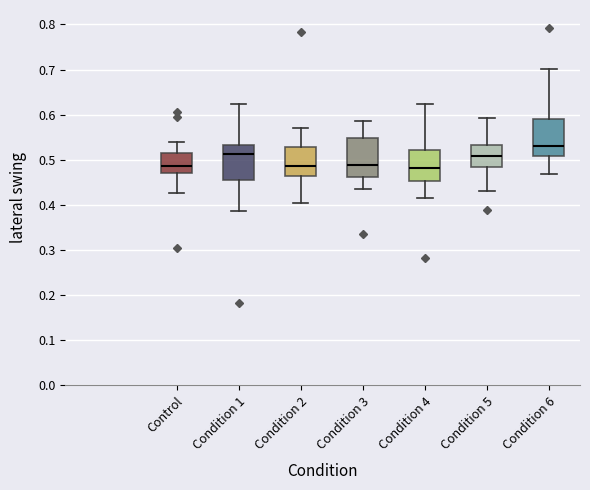

Reading left to right, transcribe this box plot: for each box, give where its median line is, the range the box spans, and where its two whiskers end, as read against the y-axis. The values are not printed on the chart, so give them approximately, as read against the axis.

Control: median 0.49, box 0.47 to 0.52, whiskers 0.43 to 0.54
Condition 1: median 0.51, box 0.46 to 0.53, whiskers 0.39 to 0.62
Condition 2: median 0.49, box 0.46 to 0.53, whiskers 0.40 to 0.57
Condition 3: median 0.49, box 0.46 to 0.55, whiskers 0.44 to 0.59
Condition 4: median 0.48, box 0.45 to 0.52, whiskers 0.42 to 0.62
Condition 5: median 0.51, box 0.48 to 0.53, whiskers 0.43 to 0.59
Condition 6: median 0.53, box 0.51 to 0.59, whiskers 0.47 to 0.70